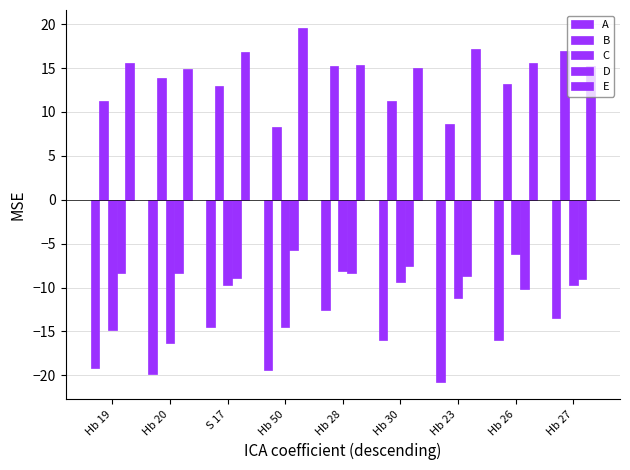

What is the difference between the second highest and minimum values in the A series?

7.3